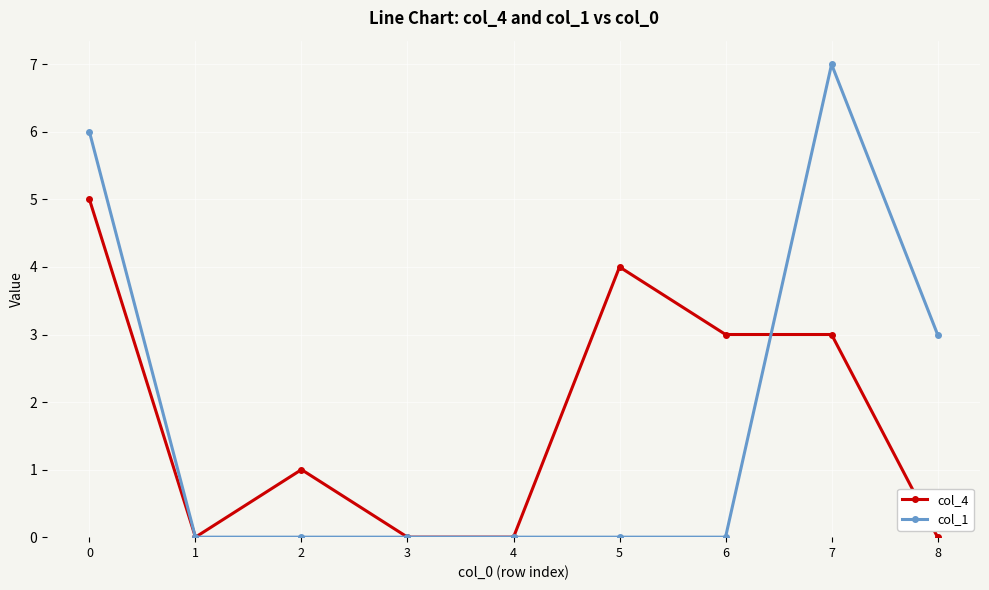

At 6, list the series in order from largest to smallest.

col_4, col_1